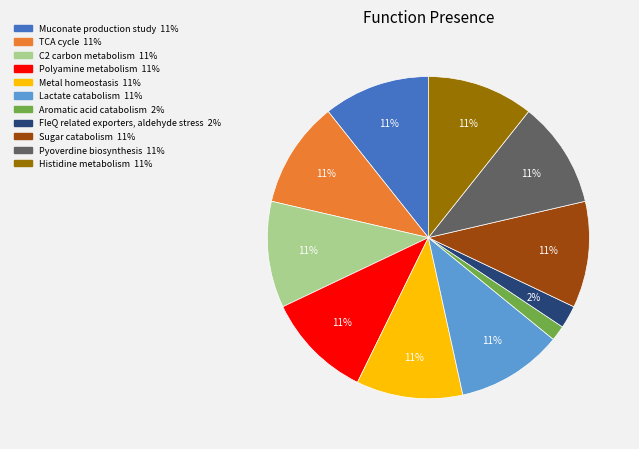

Do Pyoverdine biosynthesis and TCA cycle together represent more than half of the pie?

No